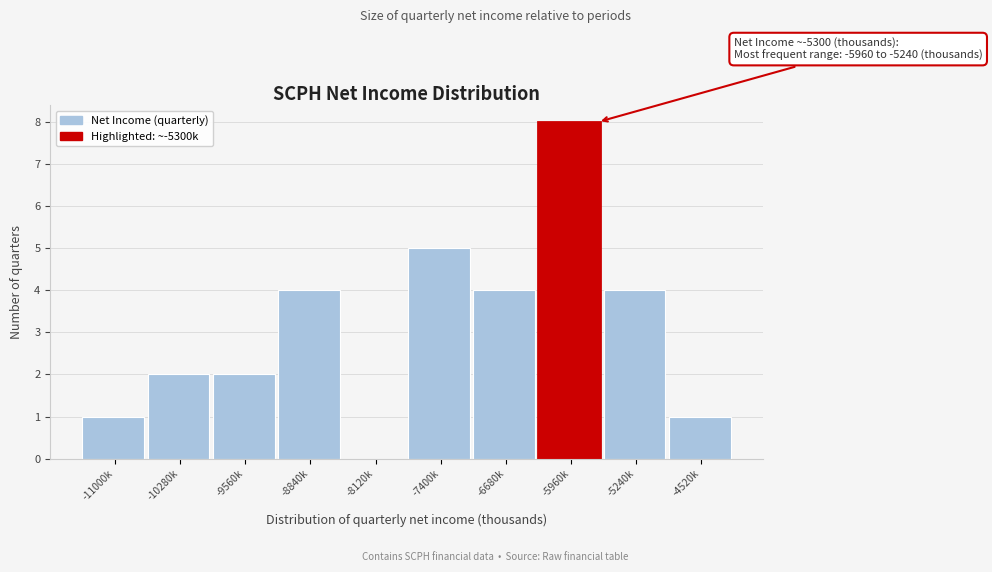

Reading left to right, list all the values displayed in this chart.

-11000k=1	-10280k=2	-9560k=2	-8840k=4	-8120k=0	-7400k=5	-6680k=4	-5960k=8	-5240k=4	-4520k=1